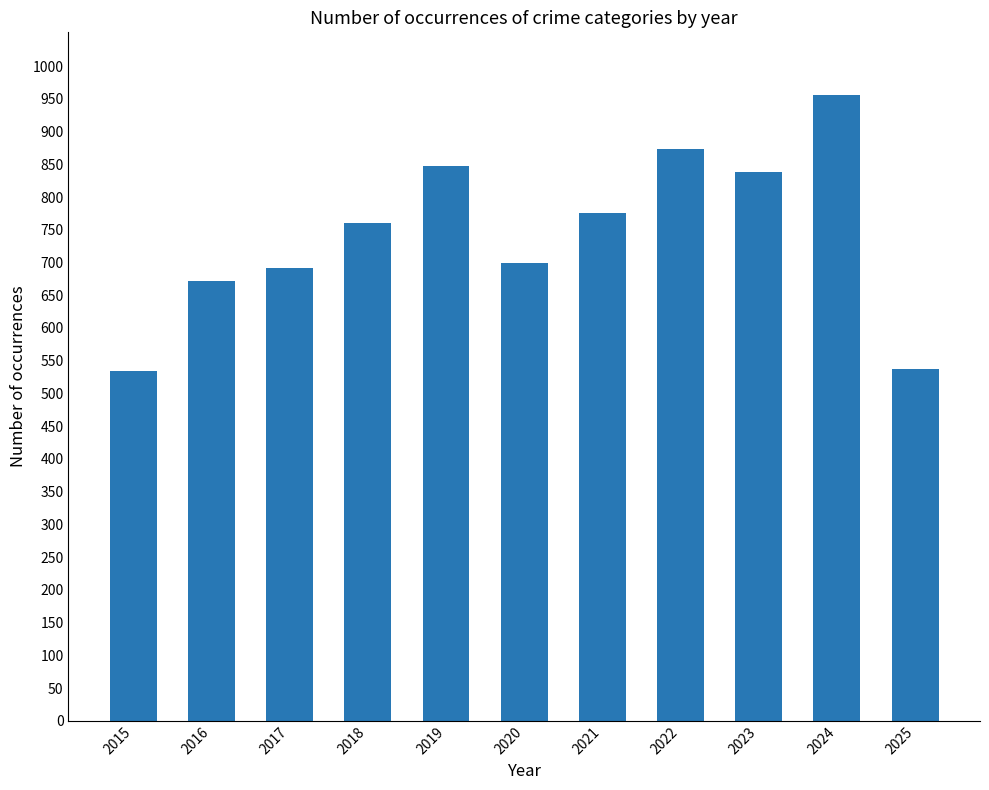

What is the difference between the maximum and minimum values?

421